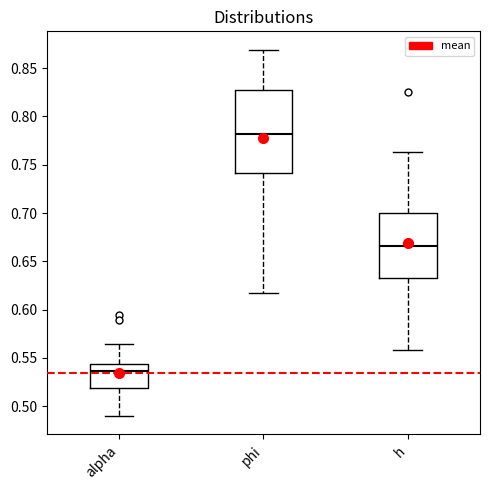

Comparing the boxes themselves (not the whiskers), which one is the tallest?

phi